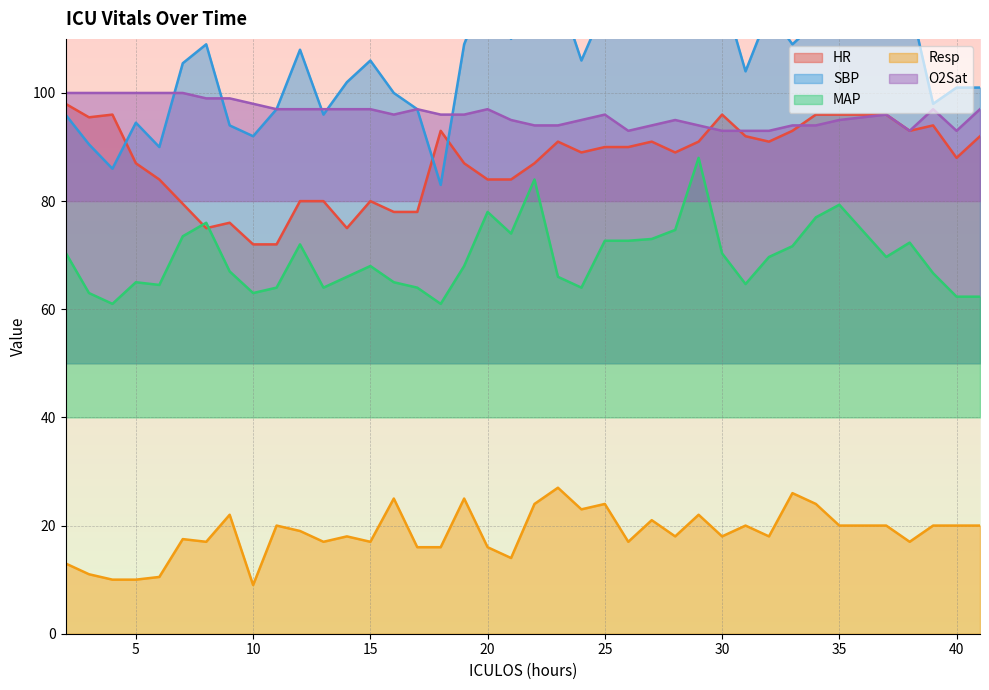

Reading left to right, list all the values displayed in this chart.

HR: 2=98.0	3=95.5	4=96.0	5=87.0	6=84.0	7=79.5	8=75.0	9=76.0	10=72.0	11=72.0	12=80.0	13=80.0	14=75.0	15=80.0	16=78.0	17=78.0	18=93.0	19=87.0	20=84.0	21=84.0	22=87.0	23=91.0	24=89.0	25=90.0	26=90.0	27=91.0	28=89.0	29=91.0	30=96.0	31=92.0	32=91.0	33=93.0	34=96.0	35=96.0	37=96.0	38=93.0	39=94.0	40=88.0	41=92.0
SBP: 2=96.0	3=90.5	4=86.0	5=94.5	6=90.0	7=105.5	8=109.0	9=94.0	10=92.0	11=97.0	12=108.0	13=96.0	14=102.0	15=106.0	16=100.0	17=97.0	18=83.0	19=109.0	20=120.0	21=110.0	22=133.0	23=119.0	24=106.0	25=116.0	26=120.0	27=117.0	28=122.0	29=126.0	30=119.0	31=104.0	32=115.0	33=109.0	34=113.0	35=118.0	37=111.0	38=117.0	39=98.0	40=101.0	41=101.0
MAP: 2=70.5	3=63.0	4=61.0	5=65.0	6=64.5	7=73.5	8=76.0	9=67.0	10=63.0	11=64.0	12=72.0	13=64.0	14=66.0	15=68.0	16=65.0	17=64.0	18=61.0	19=68.0	20=78.0	21=74.0	22=84.0	23=66.0	24=64.0	25=72.7	26=72.7	27=73.0	28=74.7	29=88.0	30=70.3	31=64.7	32=69.7	33=71.7	34=77.0	35=79.3	37=69.7	38=72.3	39=66.7	40=62.3	41=62.3
Resp: 2=13.0	3=11.0	4=10.0	5=10.0	6=10.5	7=17.5	8=17.0	9=22.0	10=9.0	11=20.0	12=19.0	13=17.0	14=18.0	15=17.0	16=25.0	17=16.0	18=16.0	19=25.0	20=16.0	21=14.0	22=24.0	23=27.0	24=23.0	25=24.0	26=17.0	27=21.0	28=18.0	29=22.0	30=18.0	31=20.0	32=18.0	33=26.0	34=24.0	35=20.0	37=20.0	38=17.0	39=20.0	40=20.0	41=20.0
O2Sat: 2=100.0	3=100.0	4=100.0	5=100.0	6=100.0	7=100.0	8=99.0	9=99.0	10=98.0	11=97.0	12=97.0	13=97.0	14=97.0	15=97.0	16=96.0	17=97.0	18=96.0	19=96.0	20=97.0	21=95.0	22=94.0	23=94.0	24=95.0	25=96.0	26=93.0	27=94.0	28=95.0	29=94.0	30=93.0	31=93.0	32=93.0	33=94.0	34=94.0	35=95.0	37=96.0	38=93.0	39=97.0	40=93.0	41=97.0